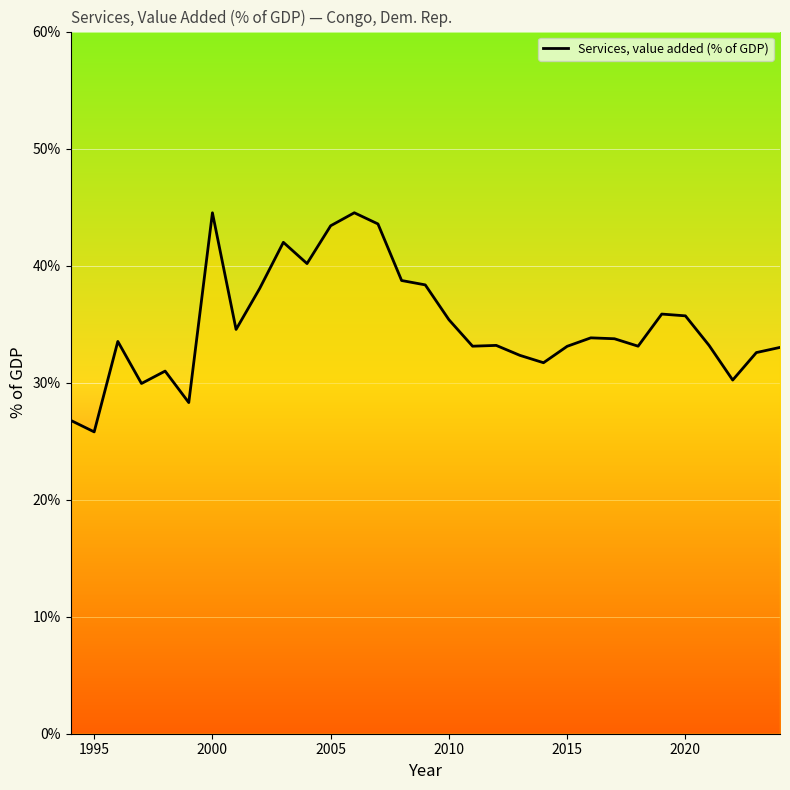

What is the smallest value displayed?

25.8